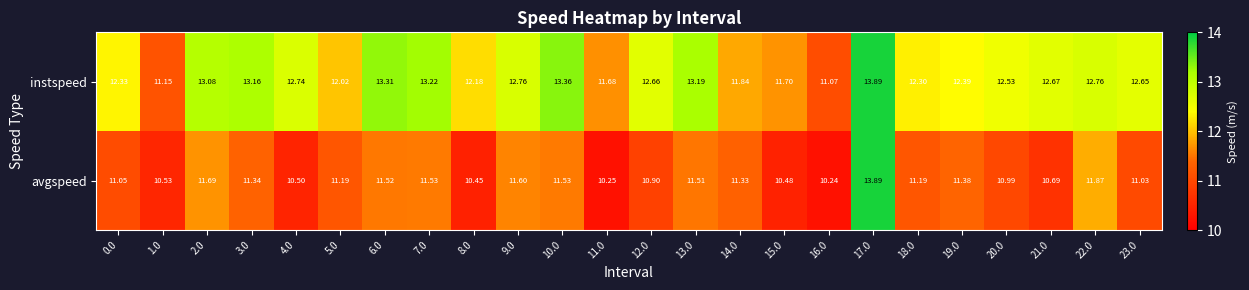

Is the value of instspeed at 11.0 greater than the value of avgspeed at 7.0?

Yes